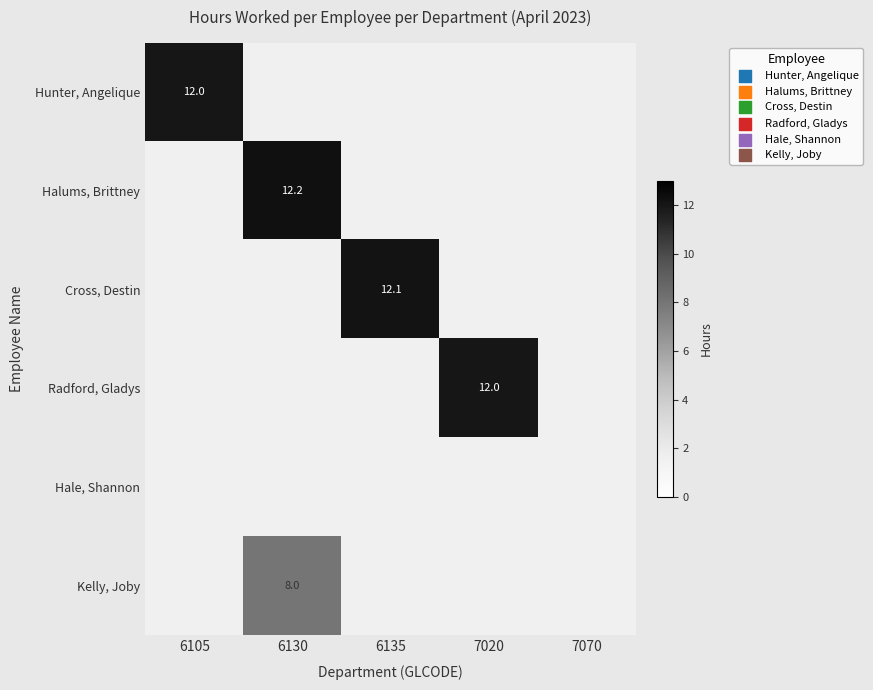

The Cross, Destin series shows 12.1 at 6135. True or false?

True